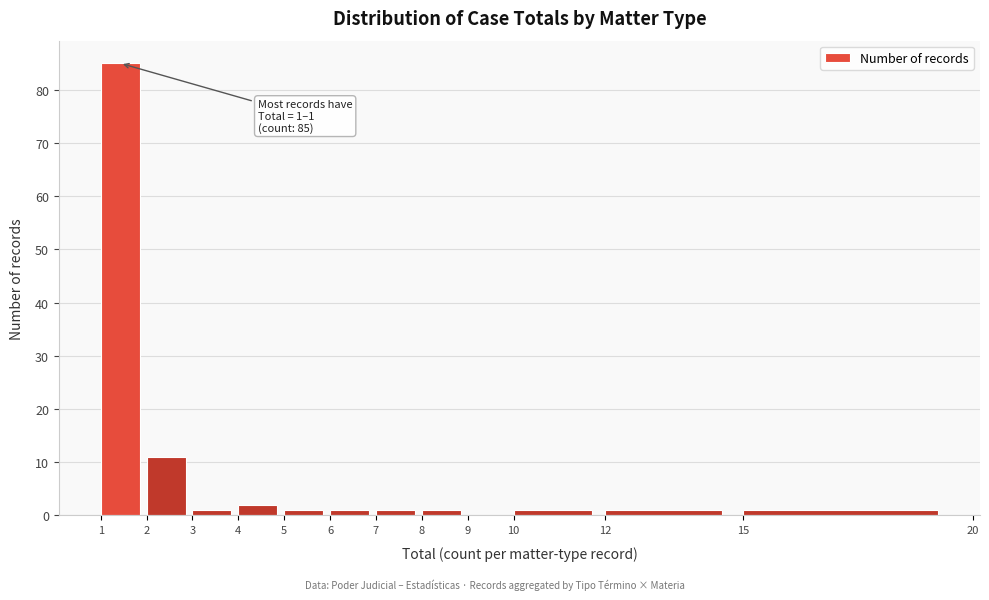

Over which range of the x-axis is the bar tallest?

1 to 2